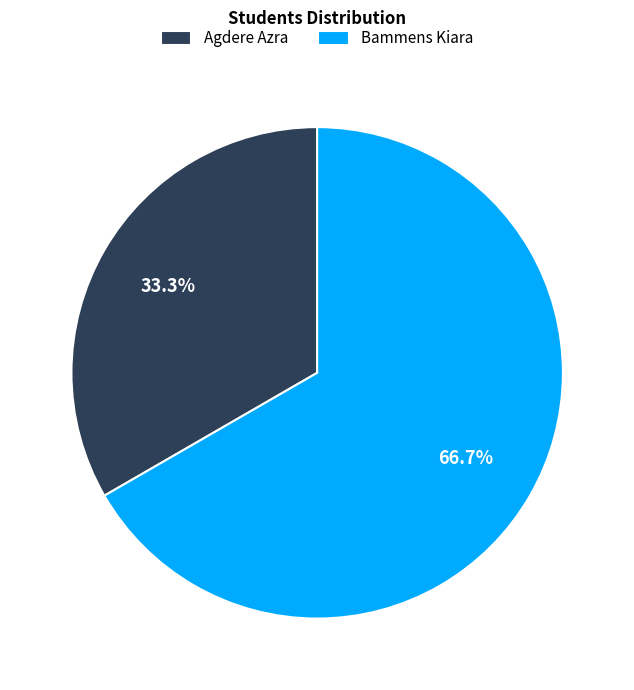

How many slices are in this pie chart?

2